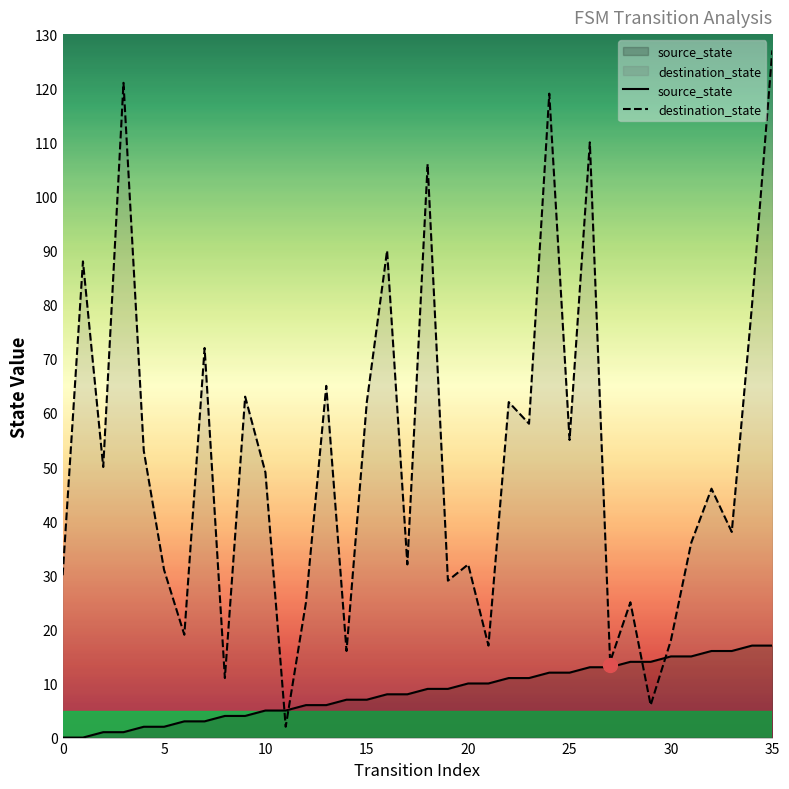

What is the greatest value displayed?

127